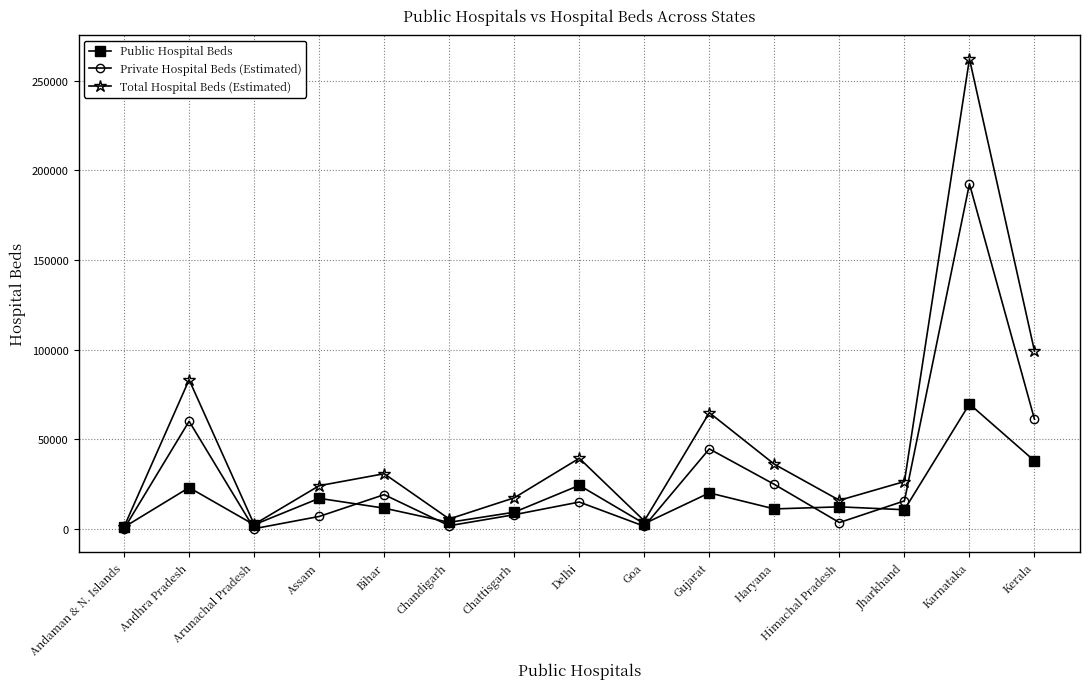

Rank the series by their maximum value, from lowest to highest.

Public Hospital Beds, Private Hospital Beds (Estimated), Total Hospital Beds (Estimated)